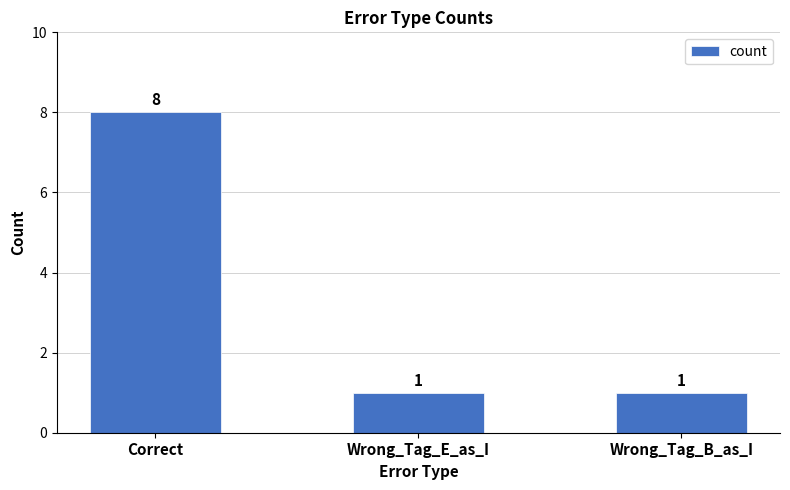

What position from the left is Correct?

1